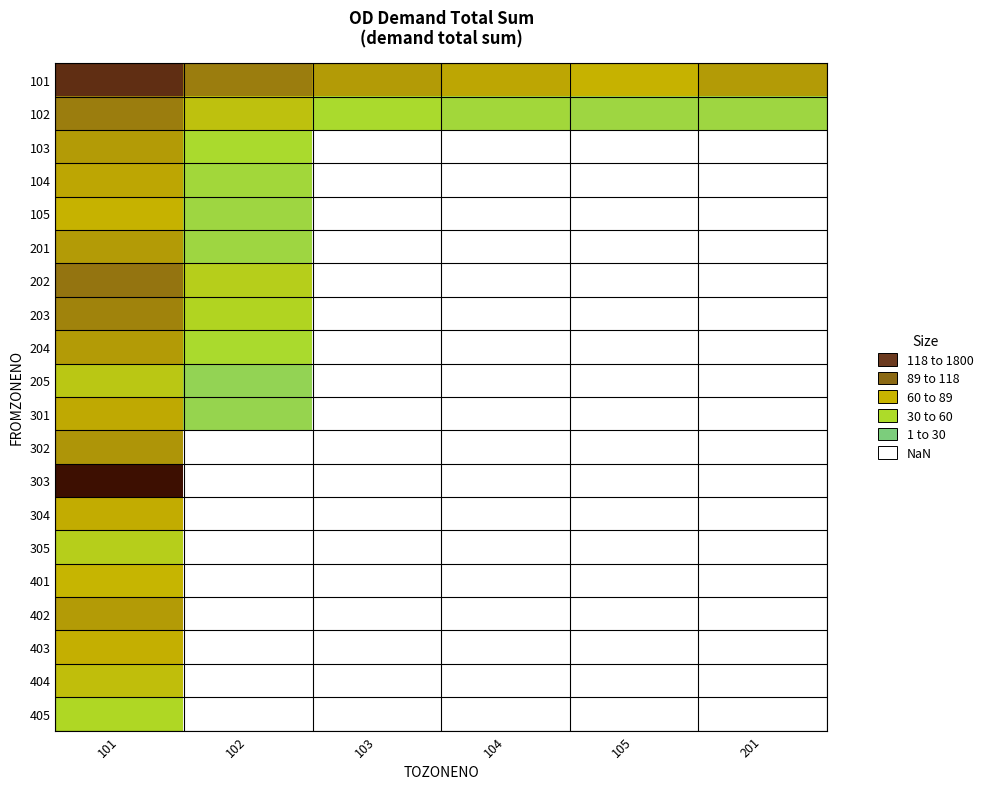

Which series has the largest total across all categories?

101